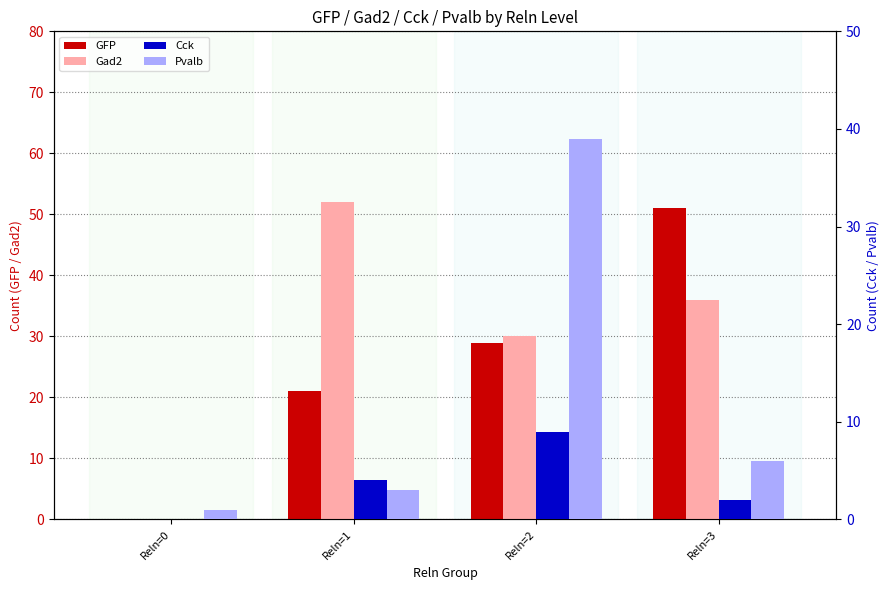

What value does the Pvalb series have at Reln=0?

1